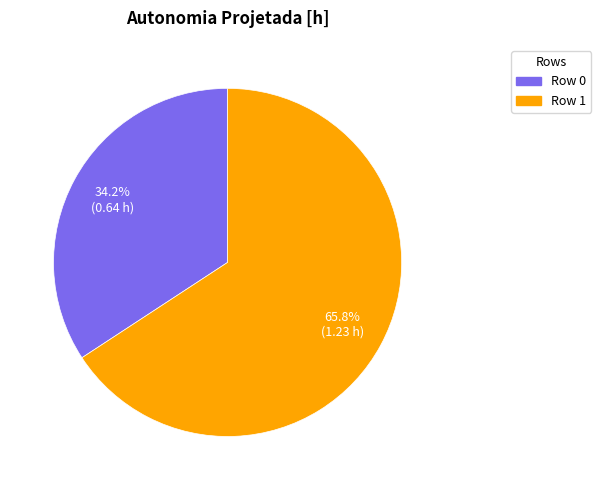

What is the smallest slice in the pie chart?

Row 0